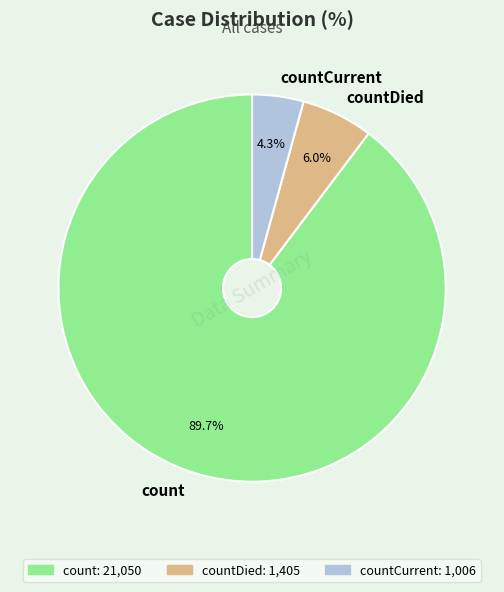

Does any single category account for the majority?

Yes